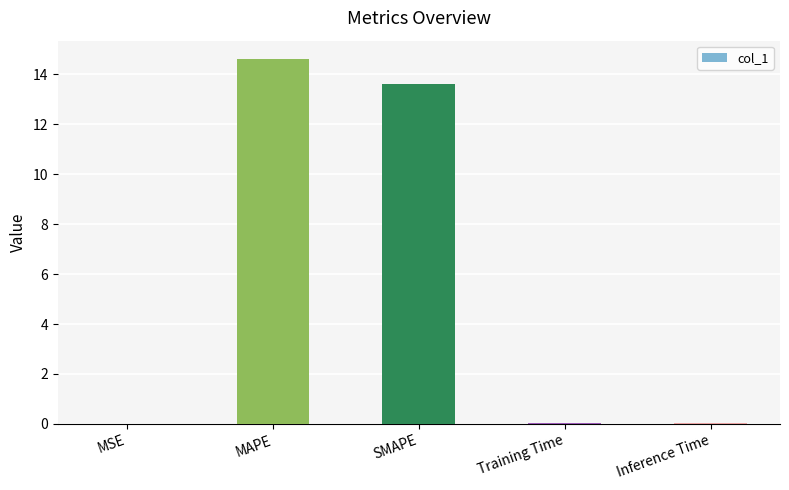

Which label corresponds to the largest value in the chart?

MAPE